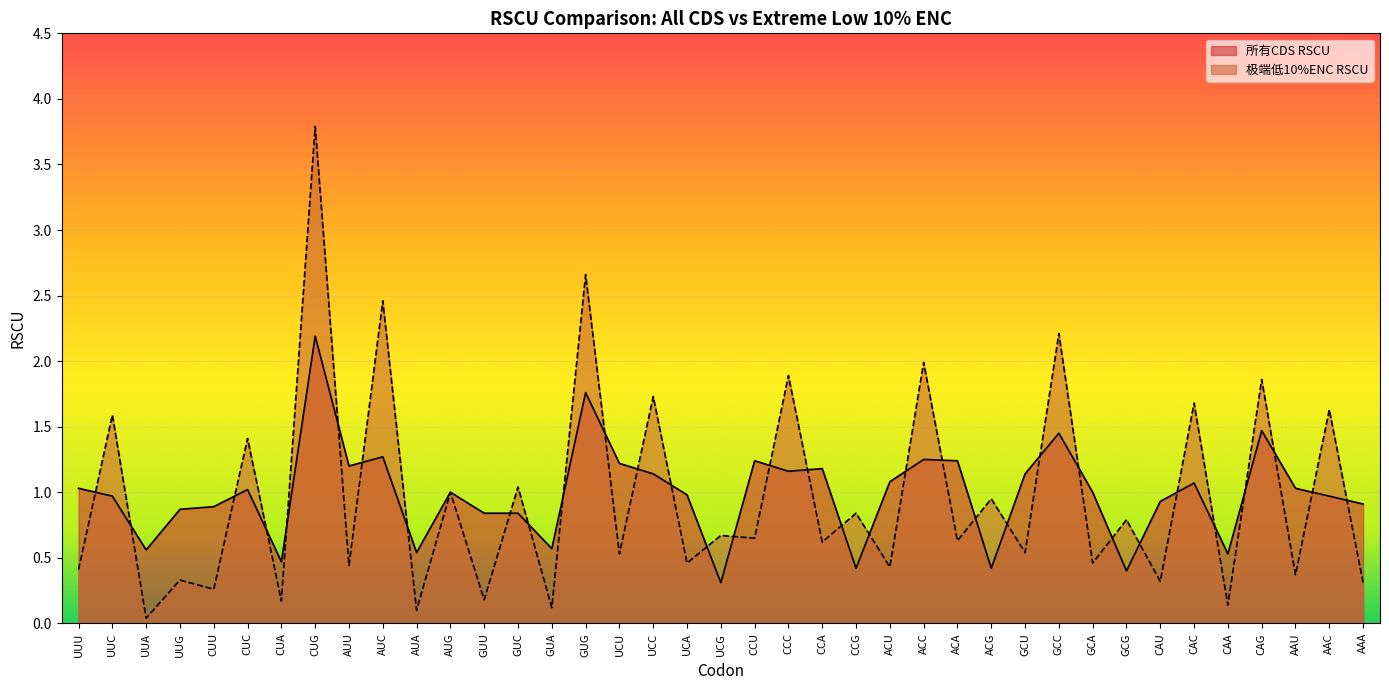

Which series has the largest total across all categories?

所有CDS RSCU